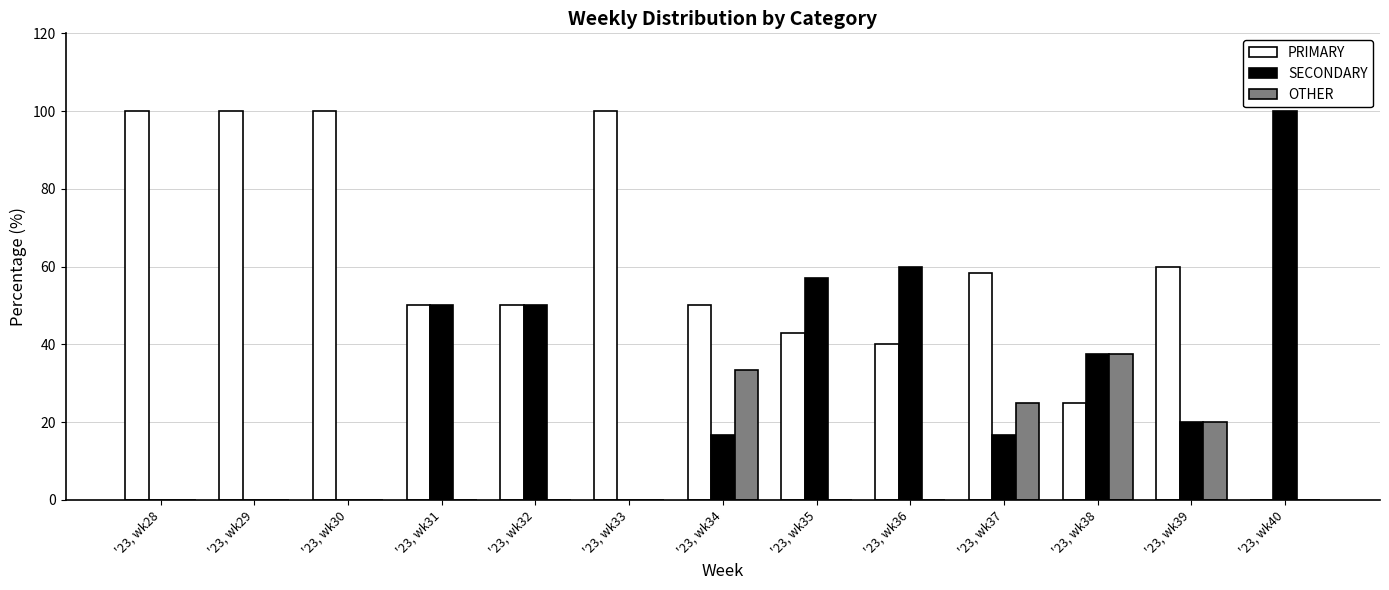

What is the sum of all PRIMARY values?

776.2